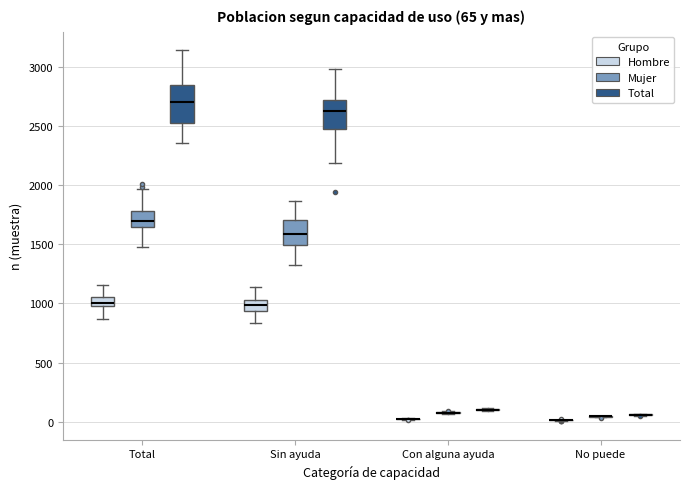

Comparing the boxes themselves (not the whiskers), which one is the tallest?

Total (Total)